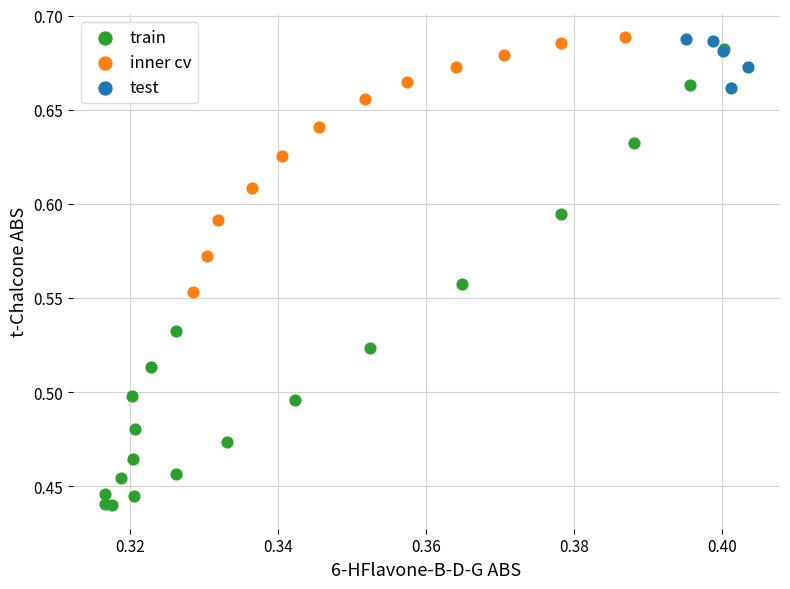

Which series reaches the minimum Y coordinate?

train